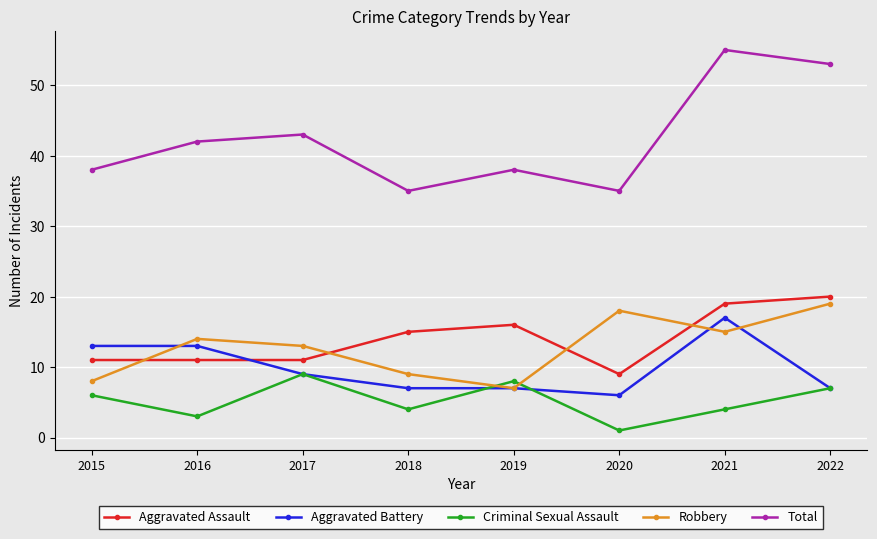

What is the total value across all series at 2022?

106